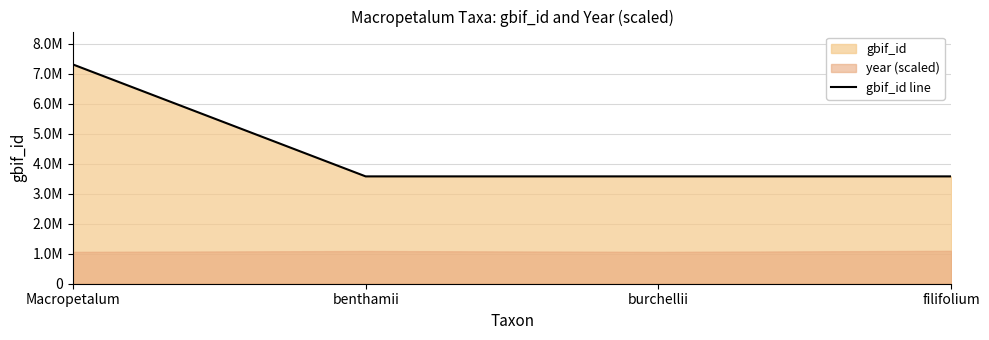

Does the chart display data point markers on the line(s)?

No